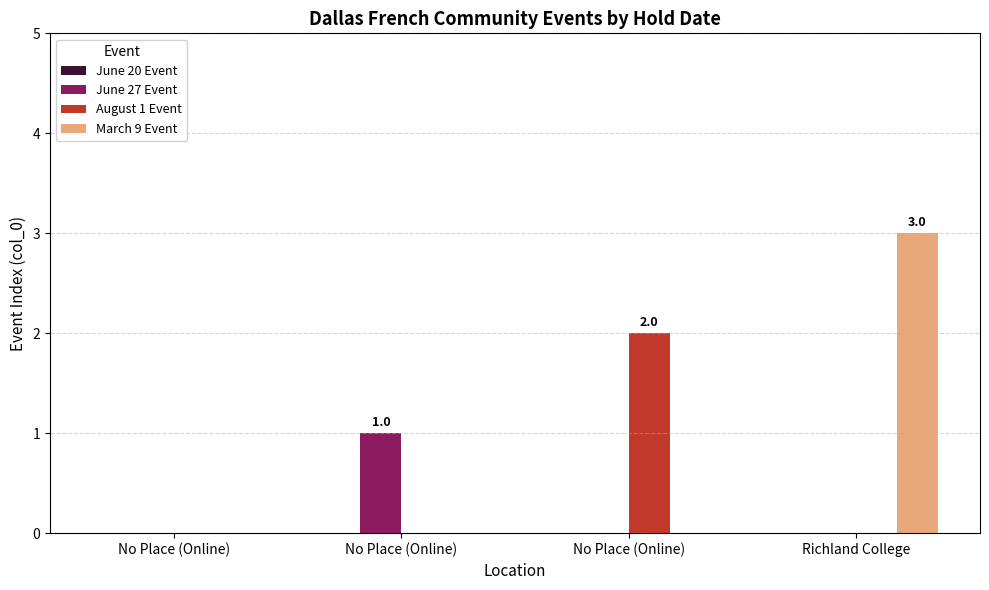

Count the number of data series in this chart.

3